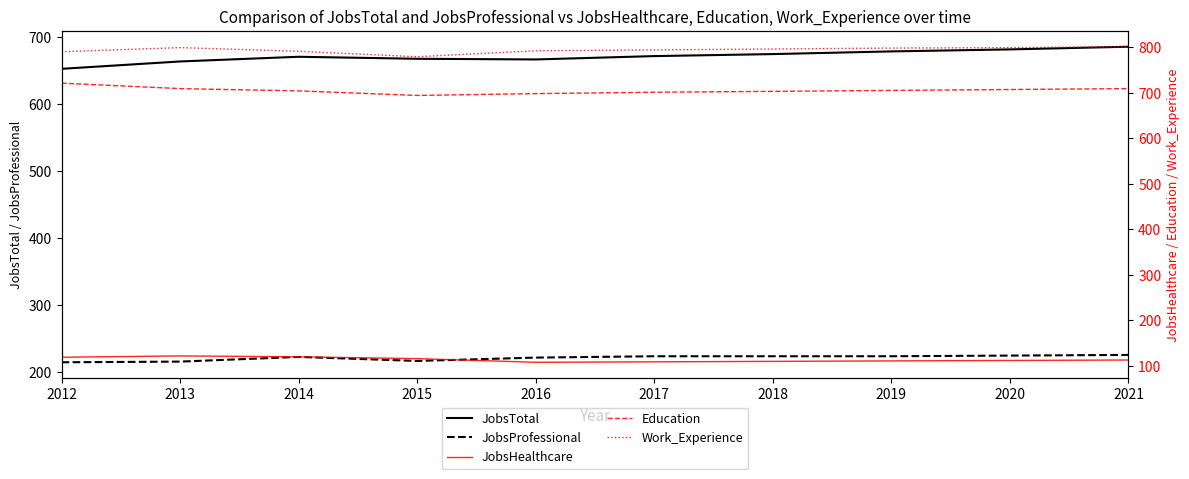

Between 2014 and 2015, which series saw the biggest shift?

Work_Experience